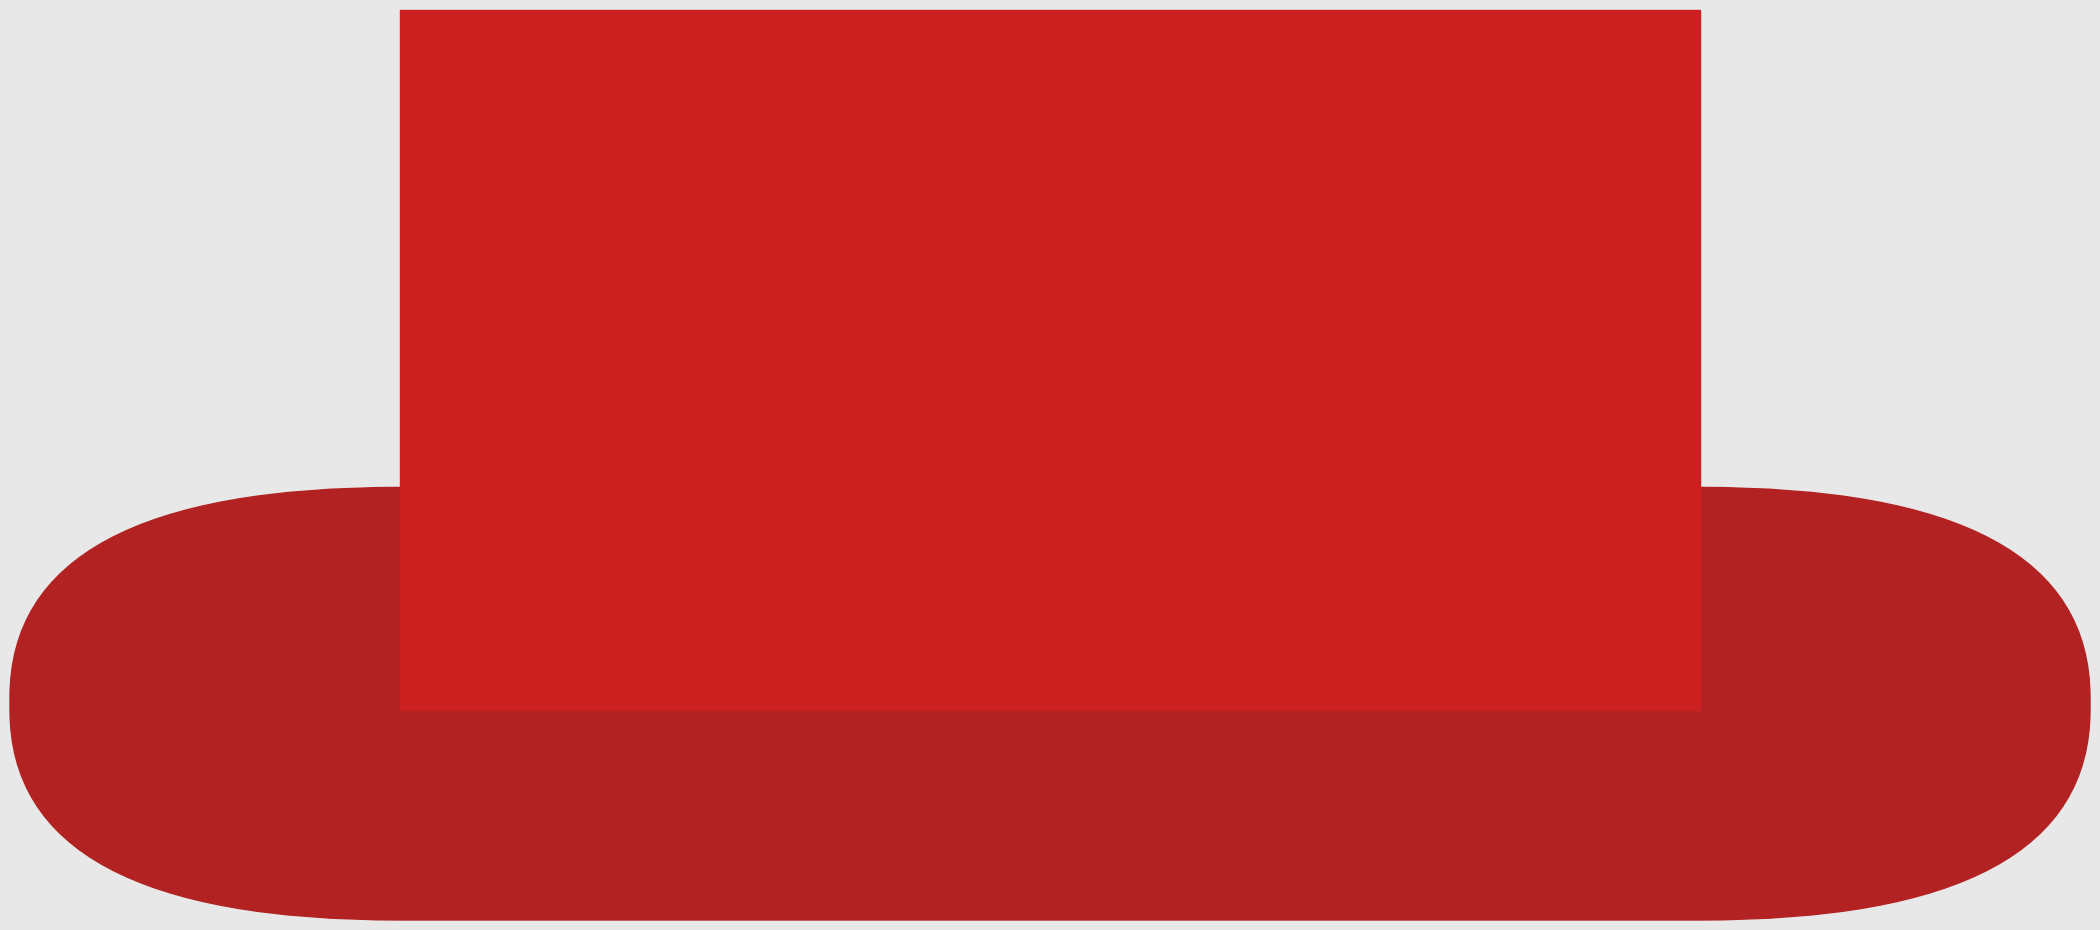

Are the bars horizontal?

No